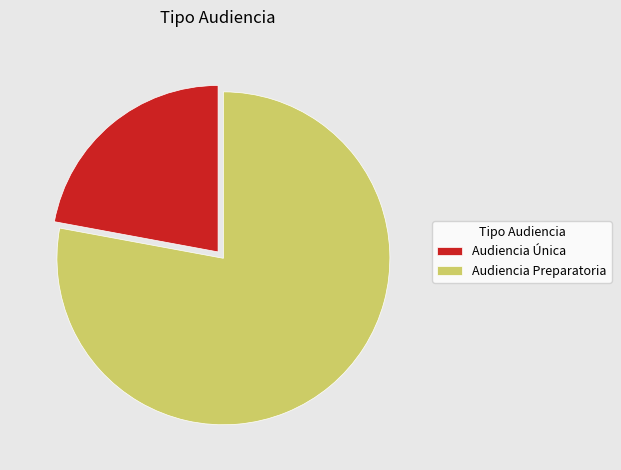

Approximately how many times larger is the value at Audiencia Preparatoria compared to Audiencia Única?

3.5